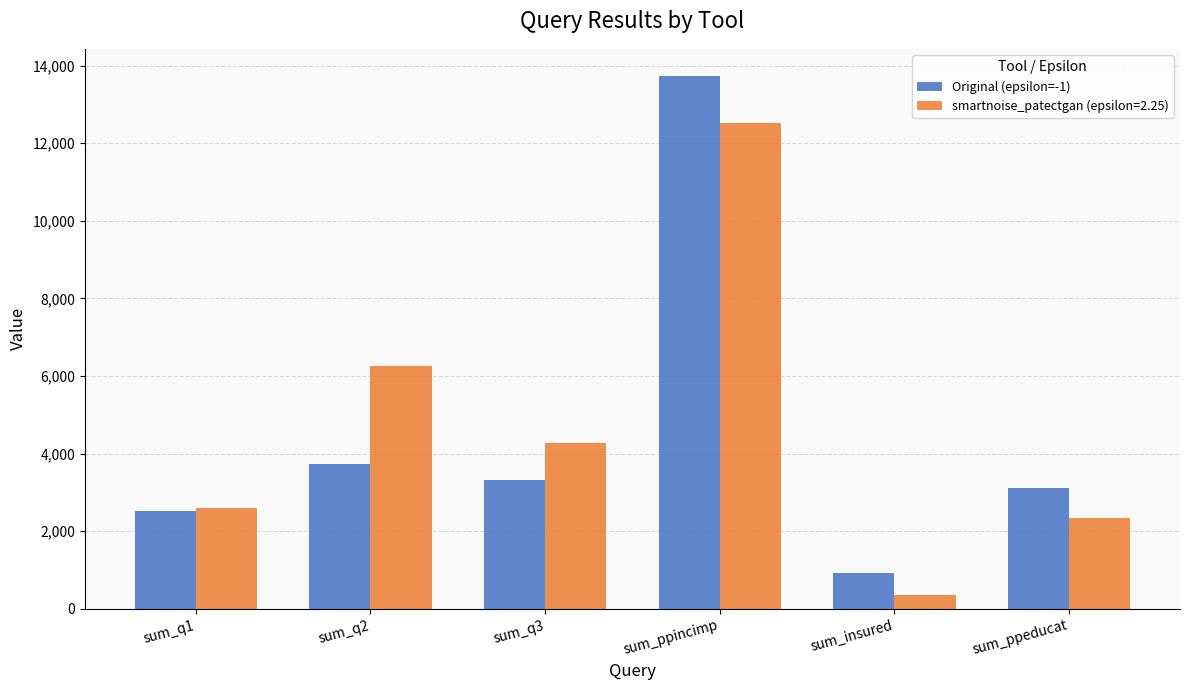

What is the difference between the Original (epsilon=-1) values at sum_ppincimp and sum_q2?

10023